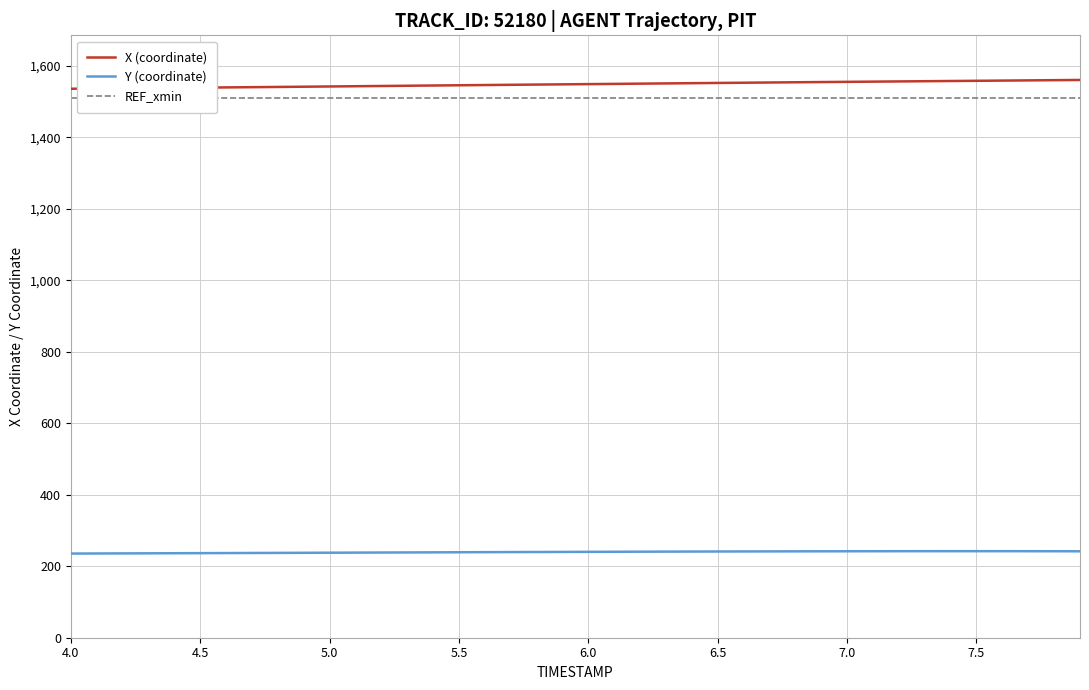

True or false: X (coordinate) has more than 1 points higher than both neighbors.

False